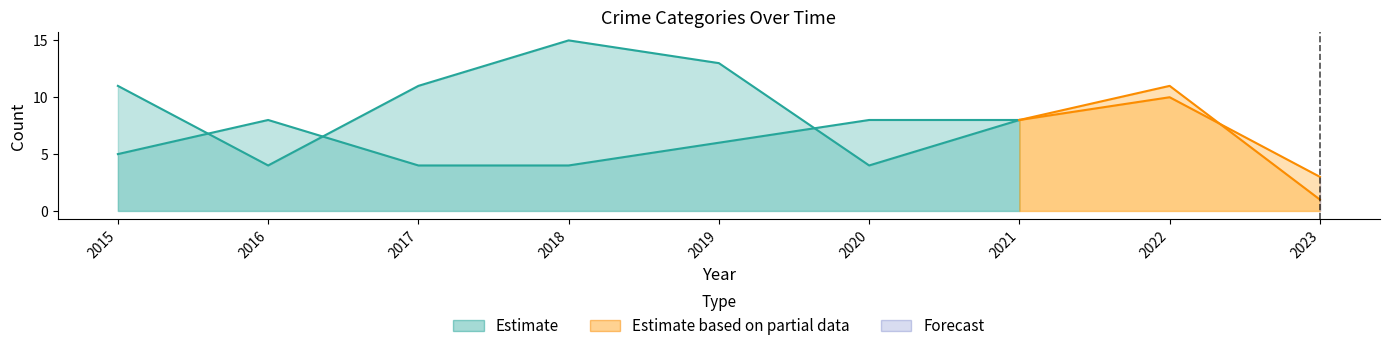

Is it true that Robbery equals 2 at 2016?

False